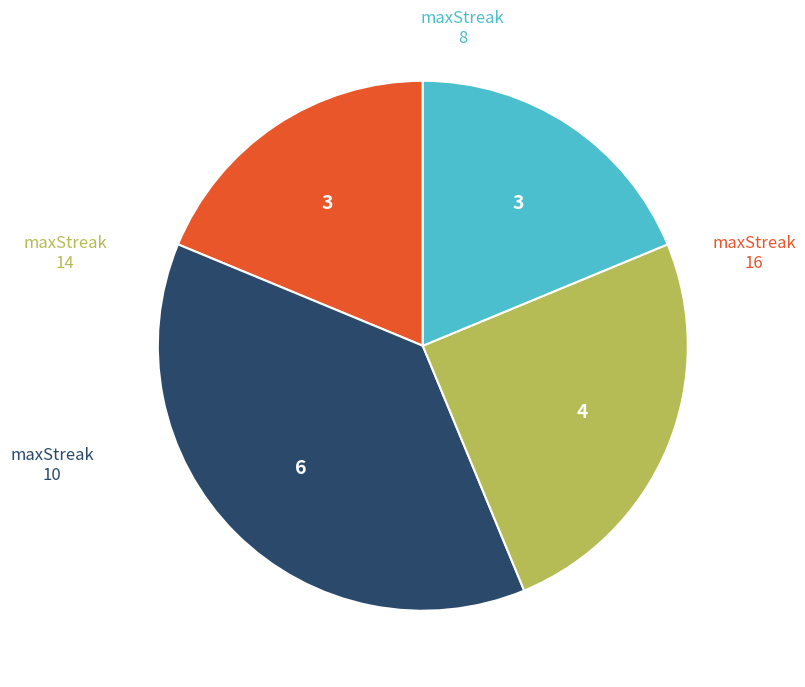

Does any single category account for the majority?

No